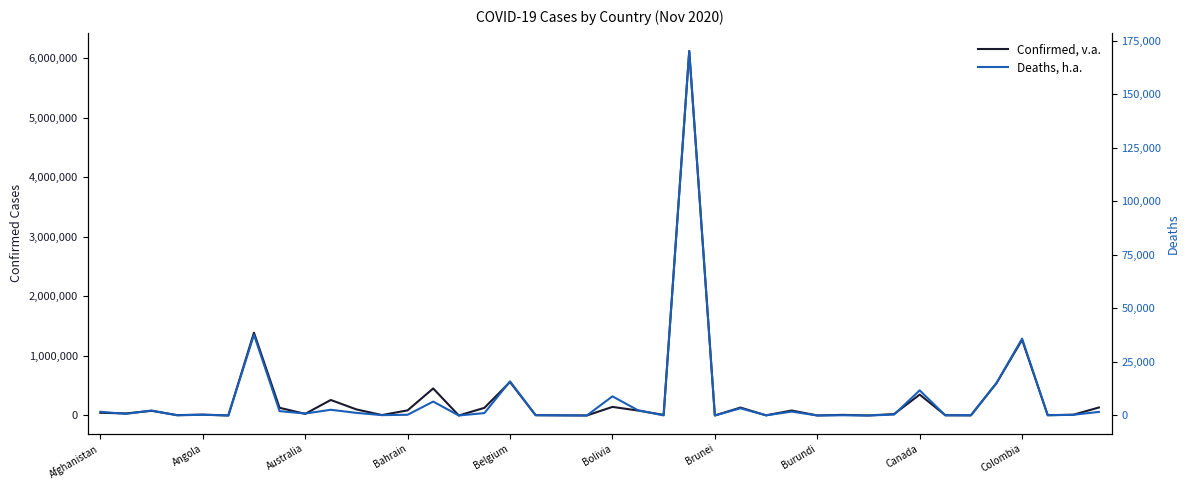

How many distinct data groups are displayed?

2